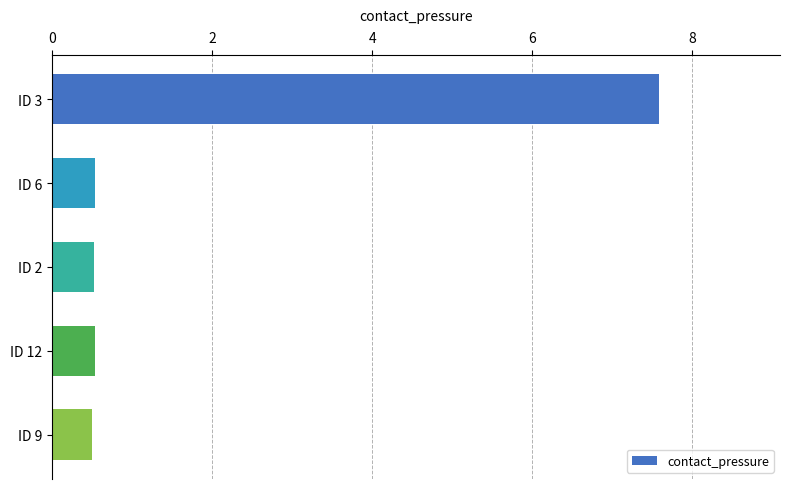

What is the sum of all values?

9.7